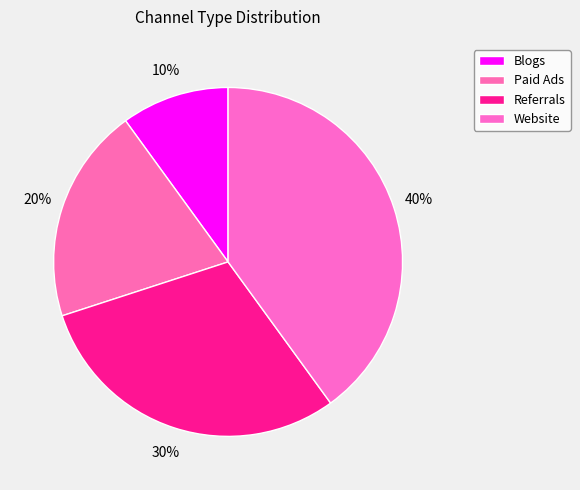

Is it true that Website is 32% of the pie?

False